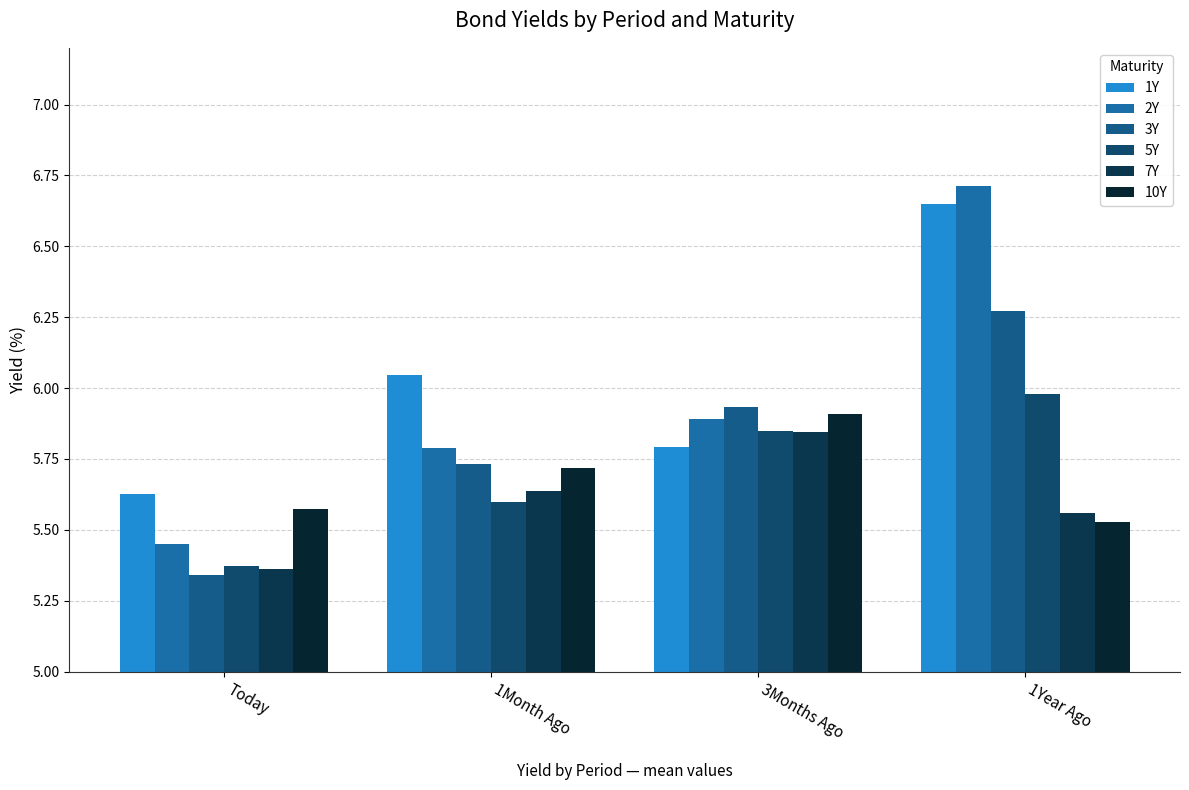

Does the chart contain stacked bars?

No